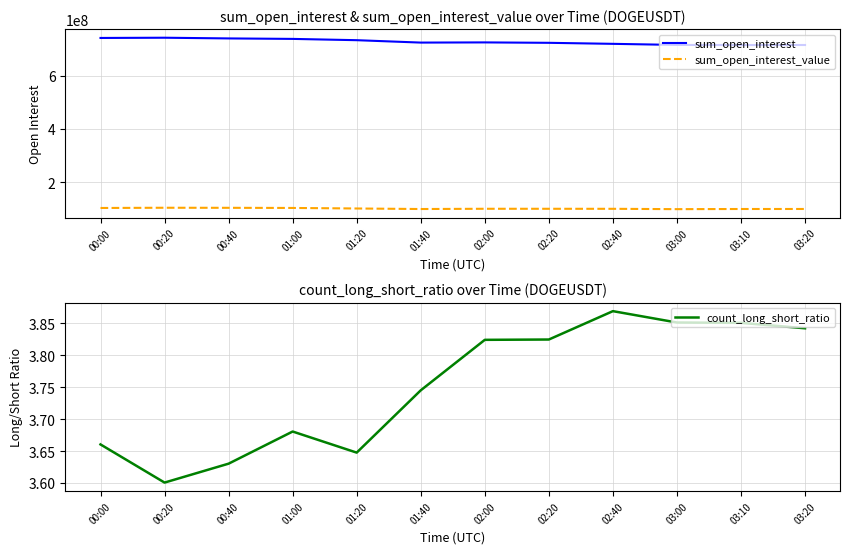

How many lines are shown in the chart?

3